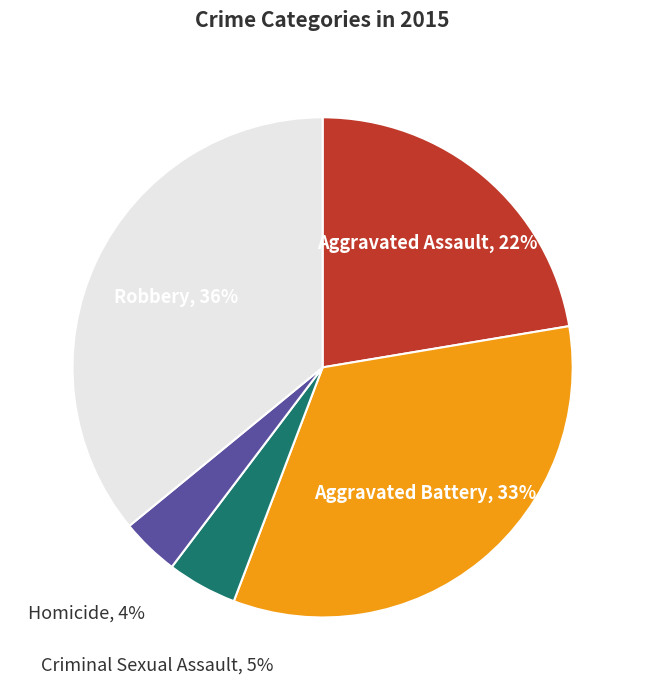

Does Homicide represent more than half of the total?

No